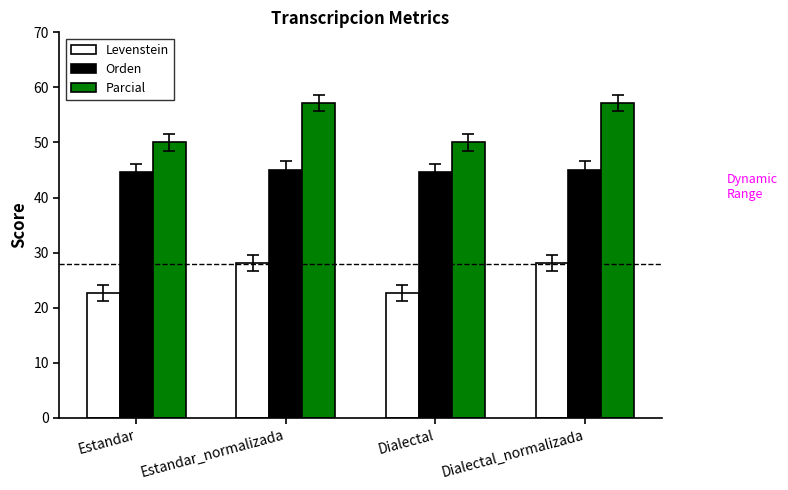

Is the value of Orden at Estandar_normalizada greater than the value of Levenstein at Dialectal?

Yes